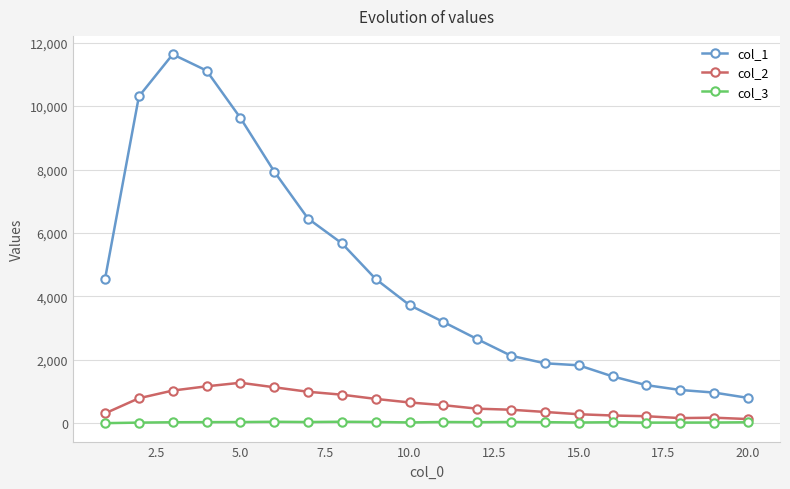

What is the maximum value shown in the chart?

11631